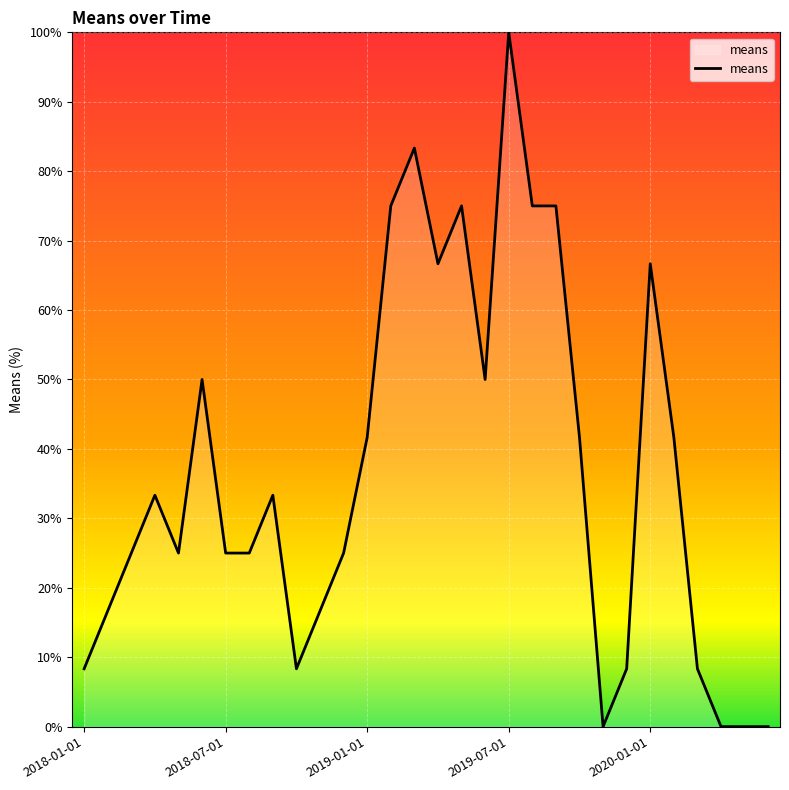

What is the maximum value shown in the chart?

100.0